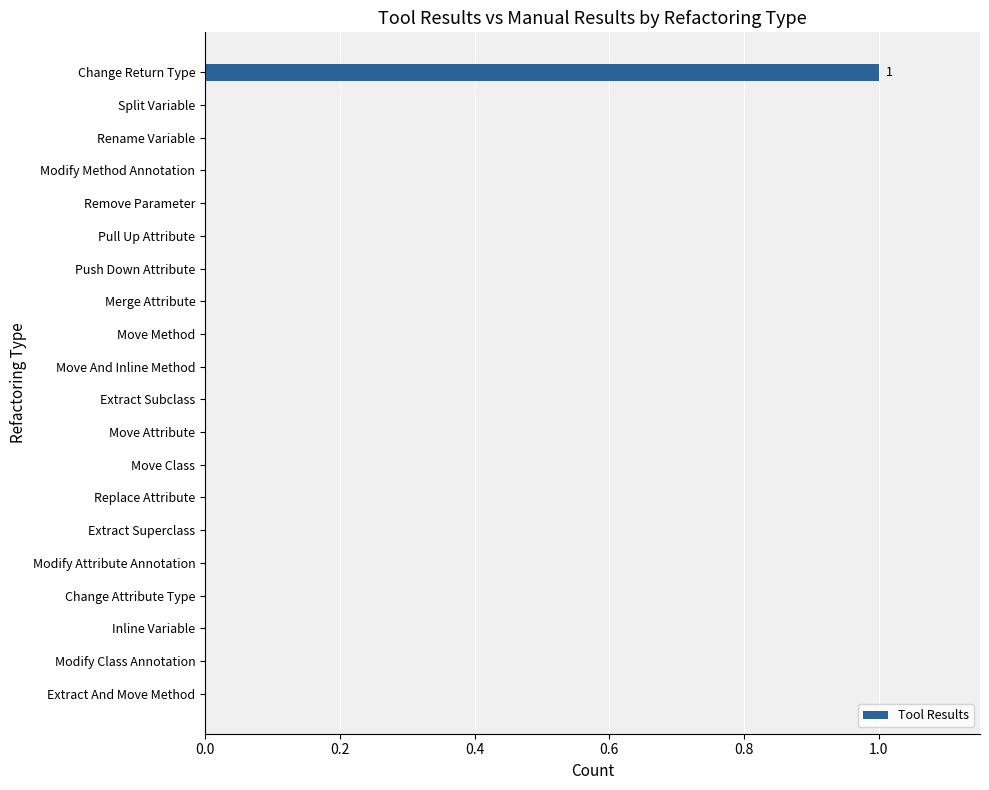

Reading top to bottom, extract all data points from this chart.

Change Return Type=1	Split Variable=0	Rename Variable=0	Modify Method Annotation=0	Remove Parameter=0	Pull Up Attribute=0	Push Down Attribute=0	Merge Attribute=0	Move Method=0	Move And Inline Method=0	Extract Subclass=0	Move Attribute=0	Move Class=0	Replace Attribute=0	Extract Superclass=0	Modify Attribute Annotation=0	Change Attribute Type=0	Inline Variable=0	Modify Class Annotation=0	Extract And Move Method=0